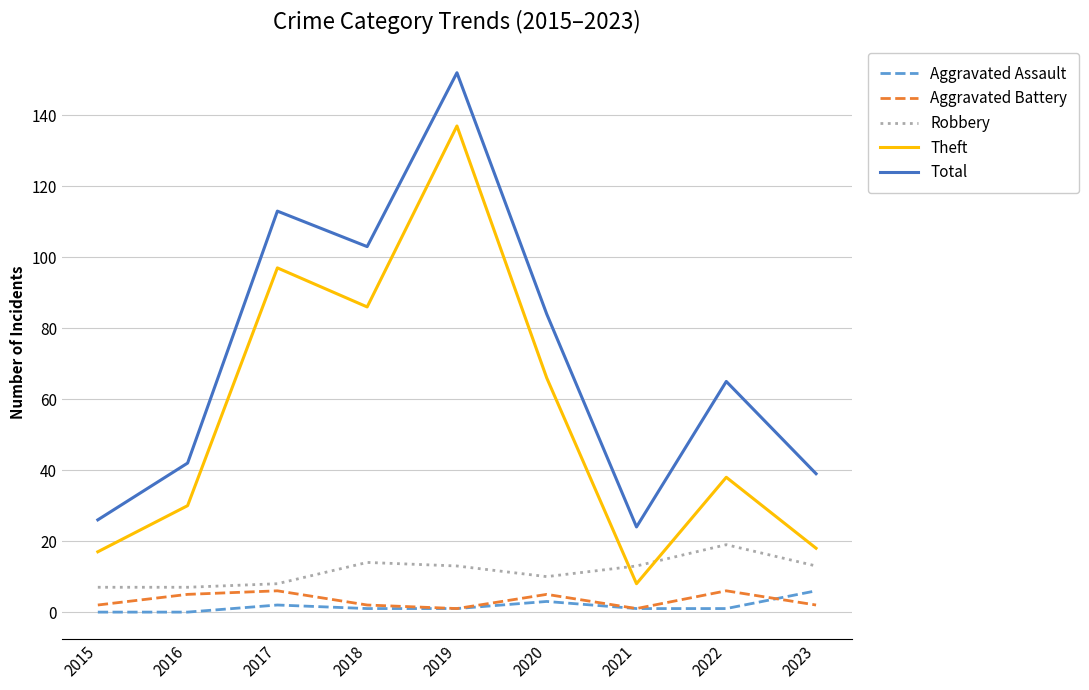

Reading left to right, list all the values displayed in this chart.

Aggravated Assault: 0	0	2	1	1	3	1	1	6
Aggravated Battery: 2	5	6	2	1	5	1	6	2
Robbery: 7	7	8	14	13	10	13	19	13
Theft: 17	30	97	86	137	66	8	38	18
Total: 26	42	113	103	152	84	24	65	39